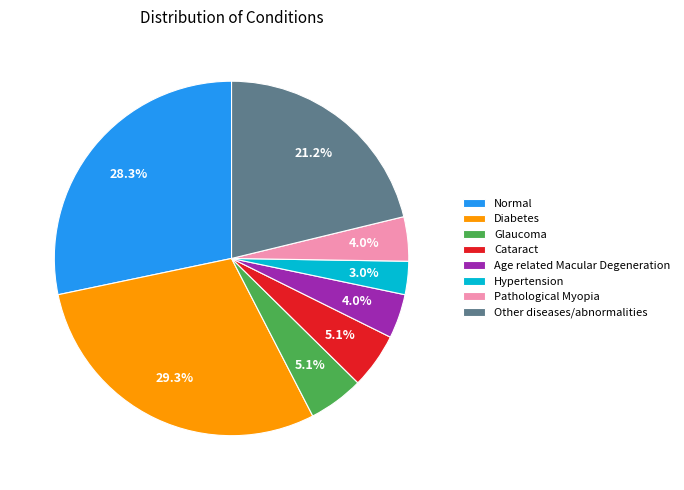

Which has a higher value, Cataract or Hypertension?

Cataract